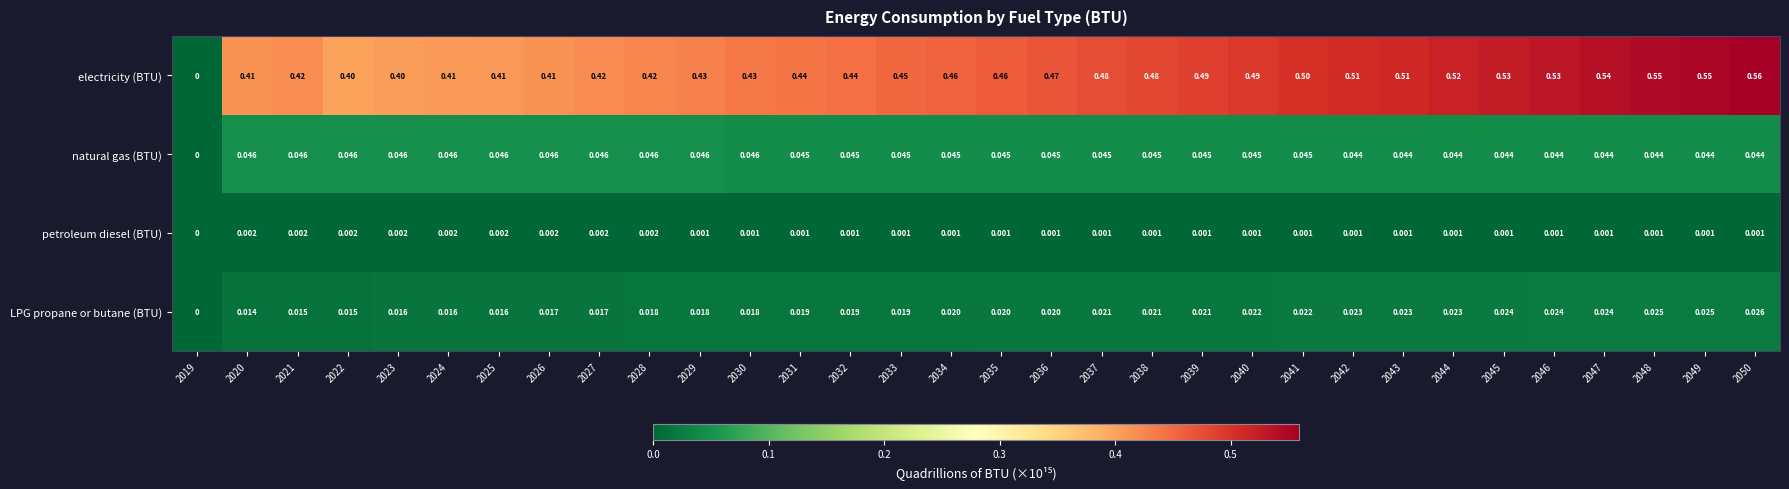

Between 2019 and 2045, which series saw the biggest shift?

electricity (BTU)